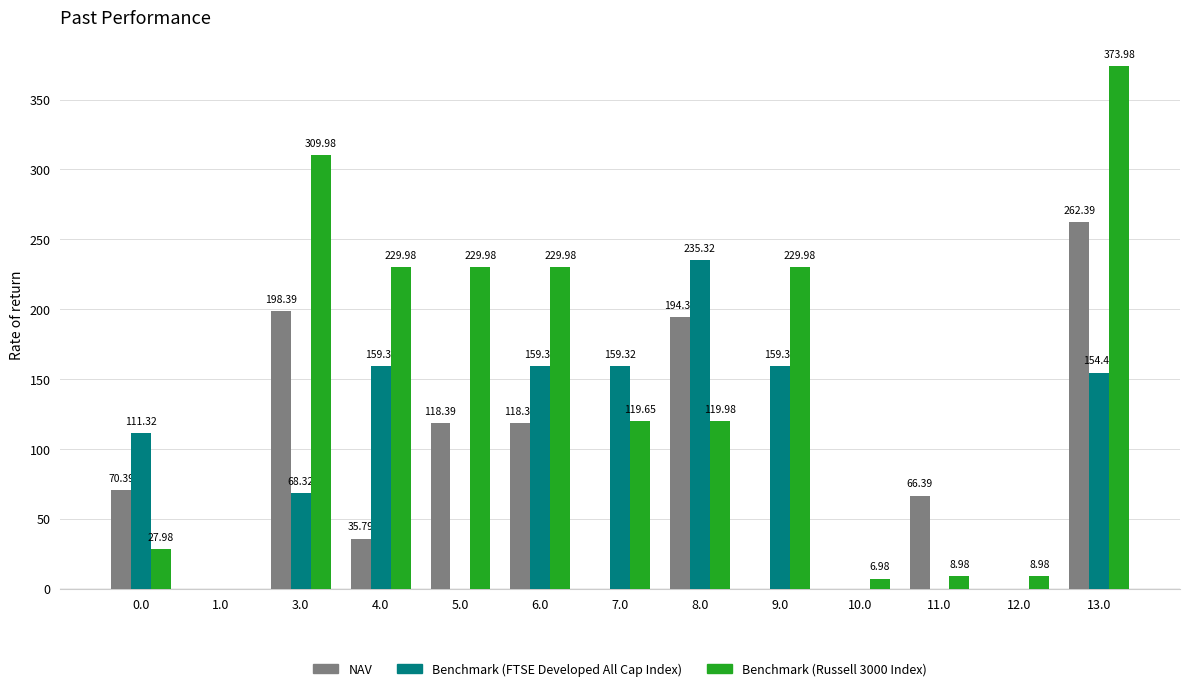

How many groups of bars are there?

13